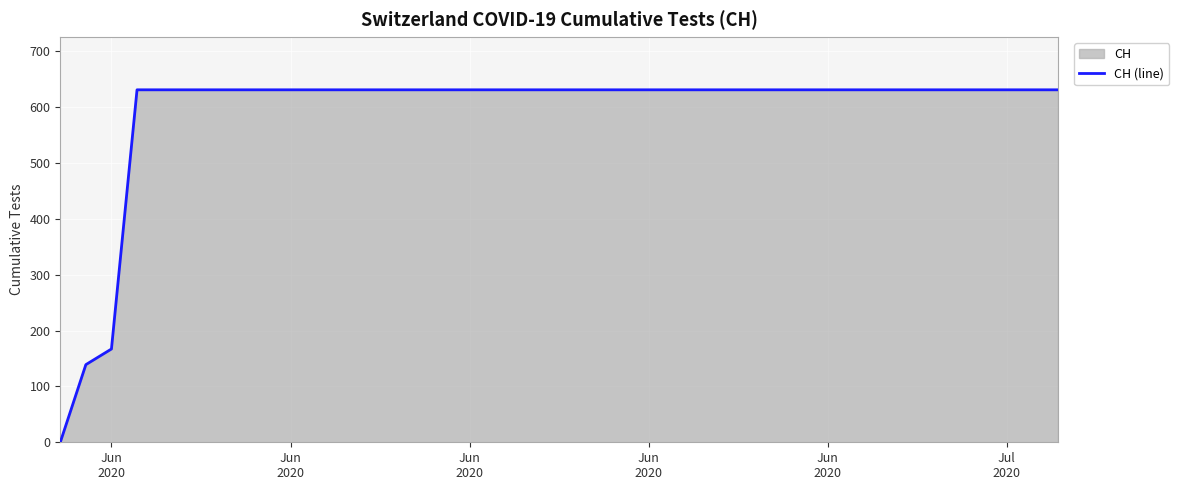

Does the chart display data point markers on the line(s)?

No